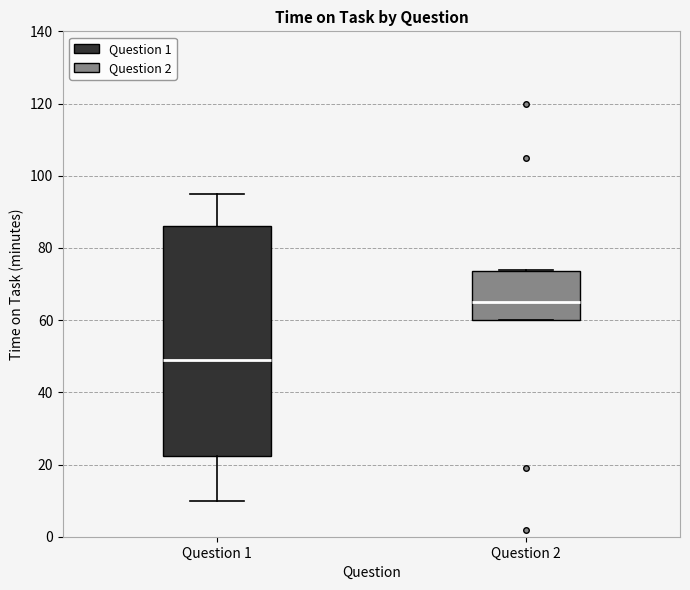

Reading left to right, transcribe this box plot: for each box, give where its median line is, the range the box spans, and where its two whiskers end, as read against the y-axis. The values are not printed on the chart, so give them approximately, as read against the axis.

Question 1: median 50, box 22 to 86, whiskers 10 to 96
Question 2: median 66, box 60 to 74, whiskers 60 to 74